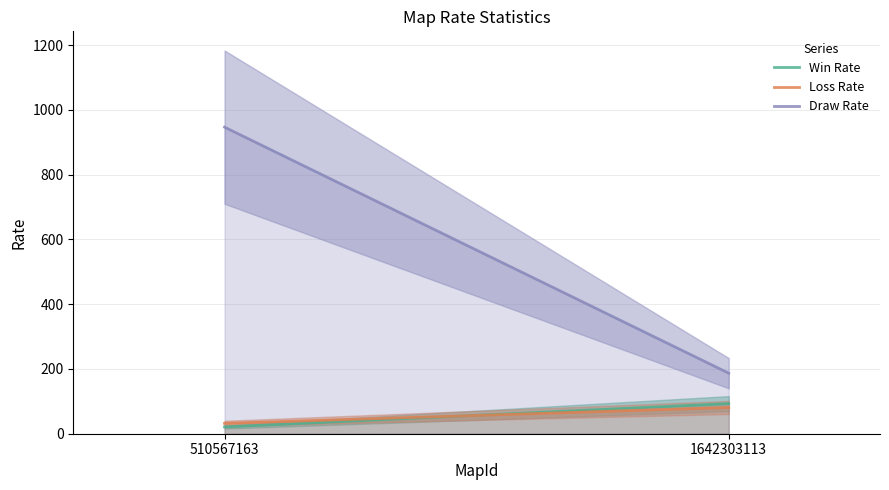

Which series has the largest total across all categories?

Draw Rate